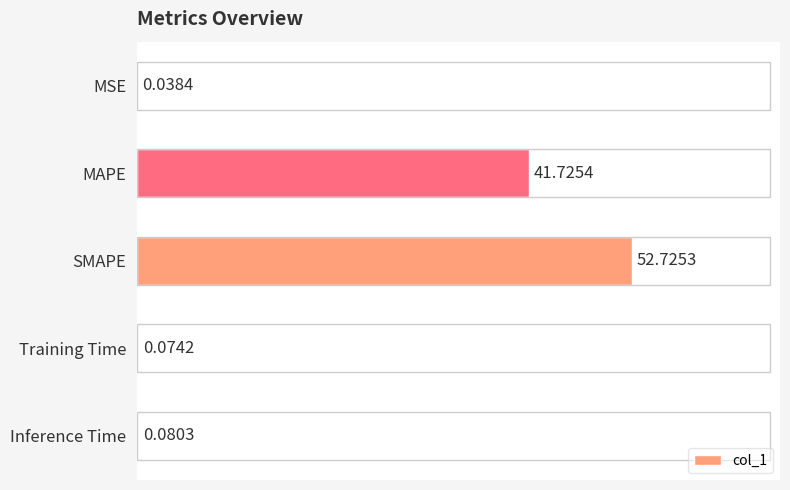

Which label corresponds to the largest value in the chart?

SMAPE